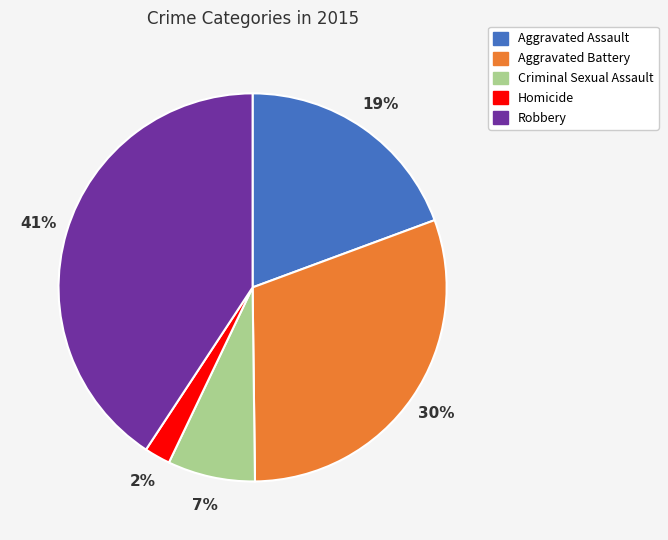

To the nearest percent, what is the difference between the Aggravated Assault and Homicide slice percentages?

17%